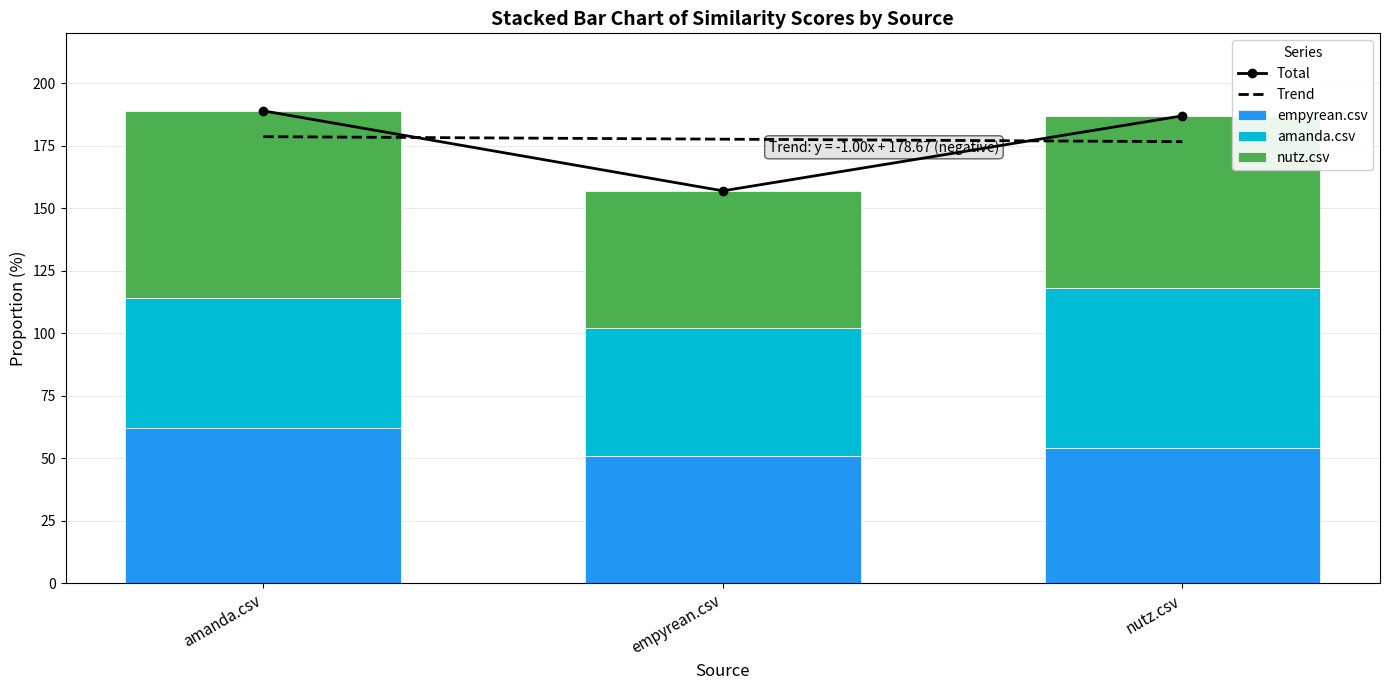

What is the label of the 3rd bar from the right?

amanda.csv